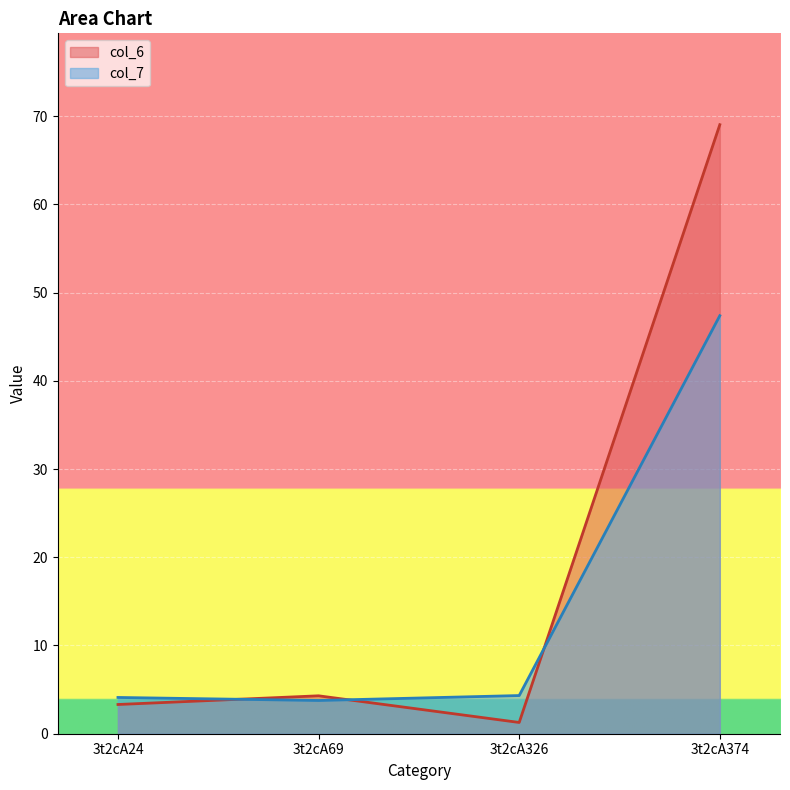

Rank the series by their maximum value, from lowest to highest.

col_7, col_6